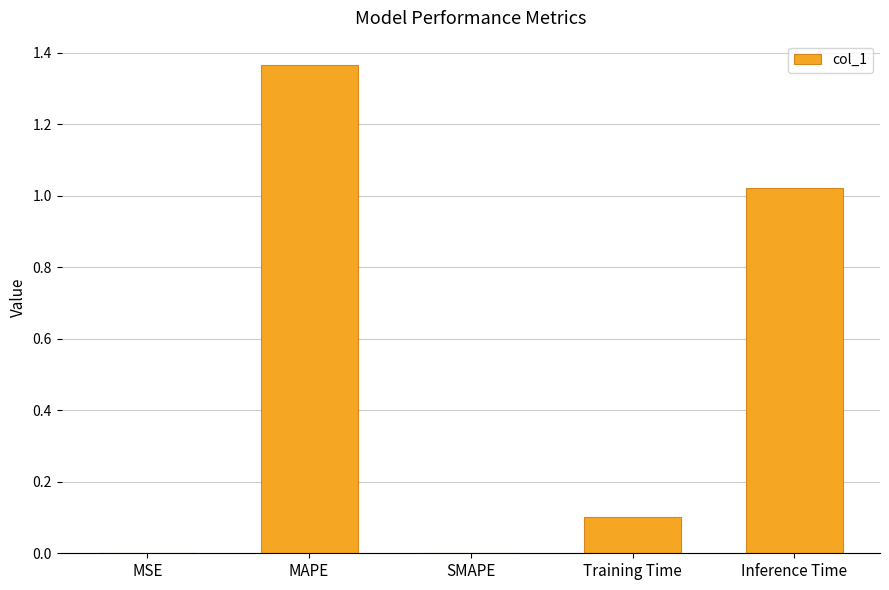

The chart shows a value of 0.1 at Training Time. True or false?

True